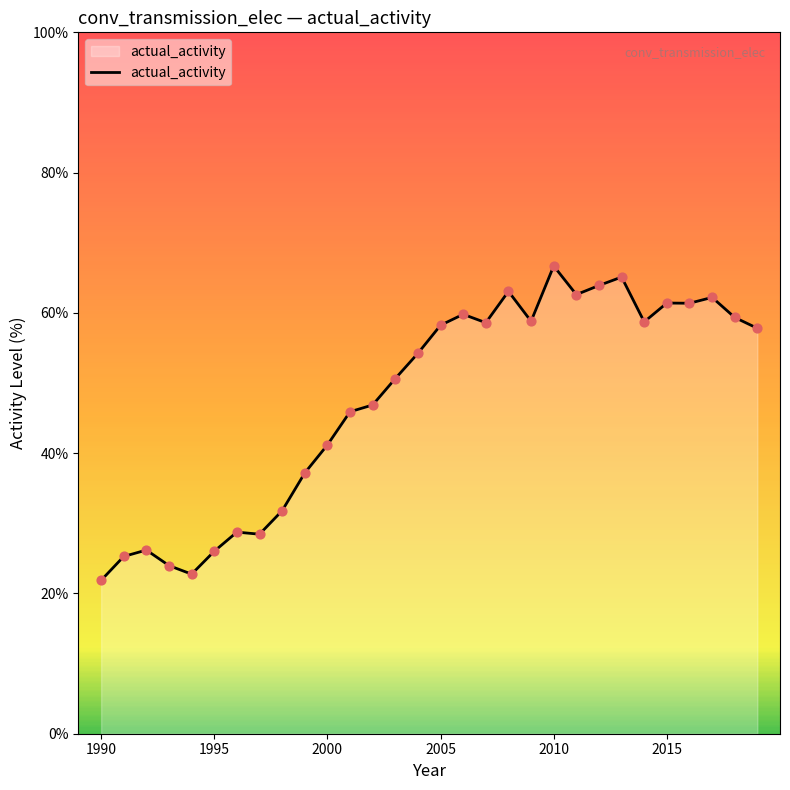

What is the maximum value shown in the chart?

66.7